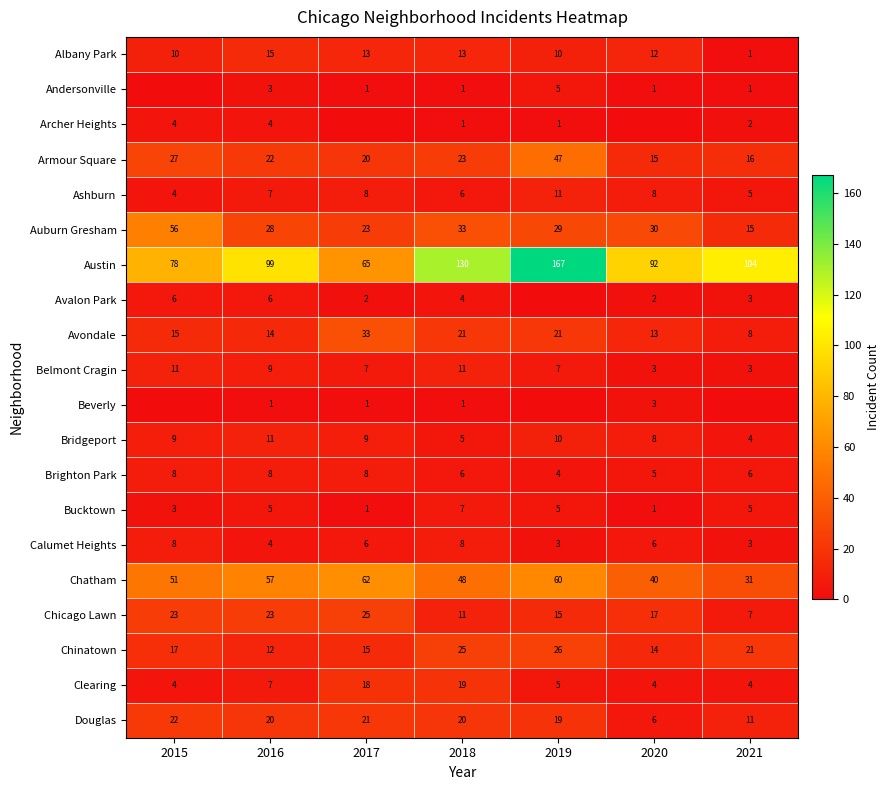

Rank the categories by Austin value from highest to lowest.

2019, 2018, 2021, 2016, 2020, 2015, 2017